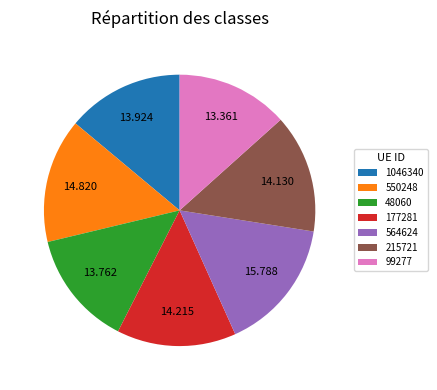

Is there a majority slice in this chart?

No